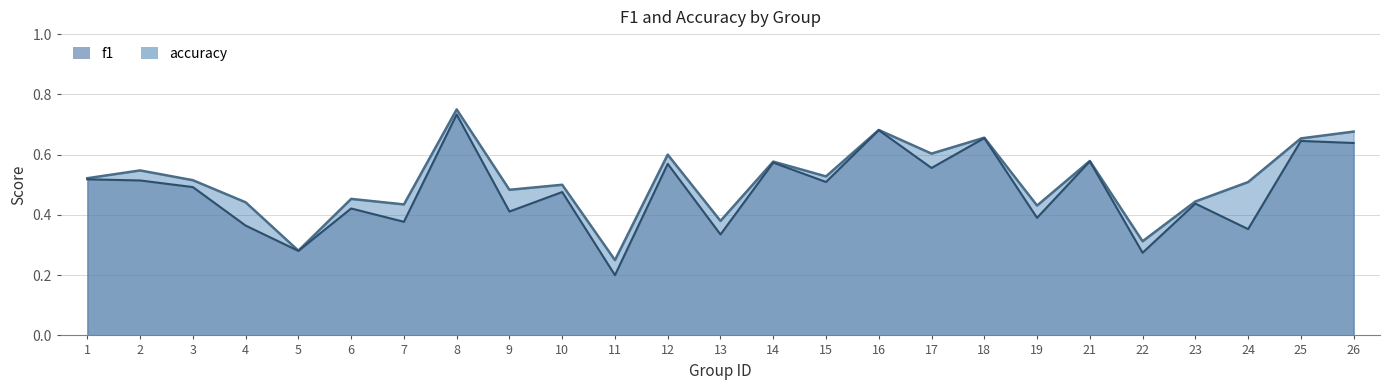

At which label does f1 reach its minimum?

11